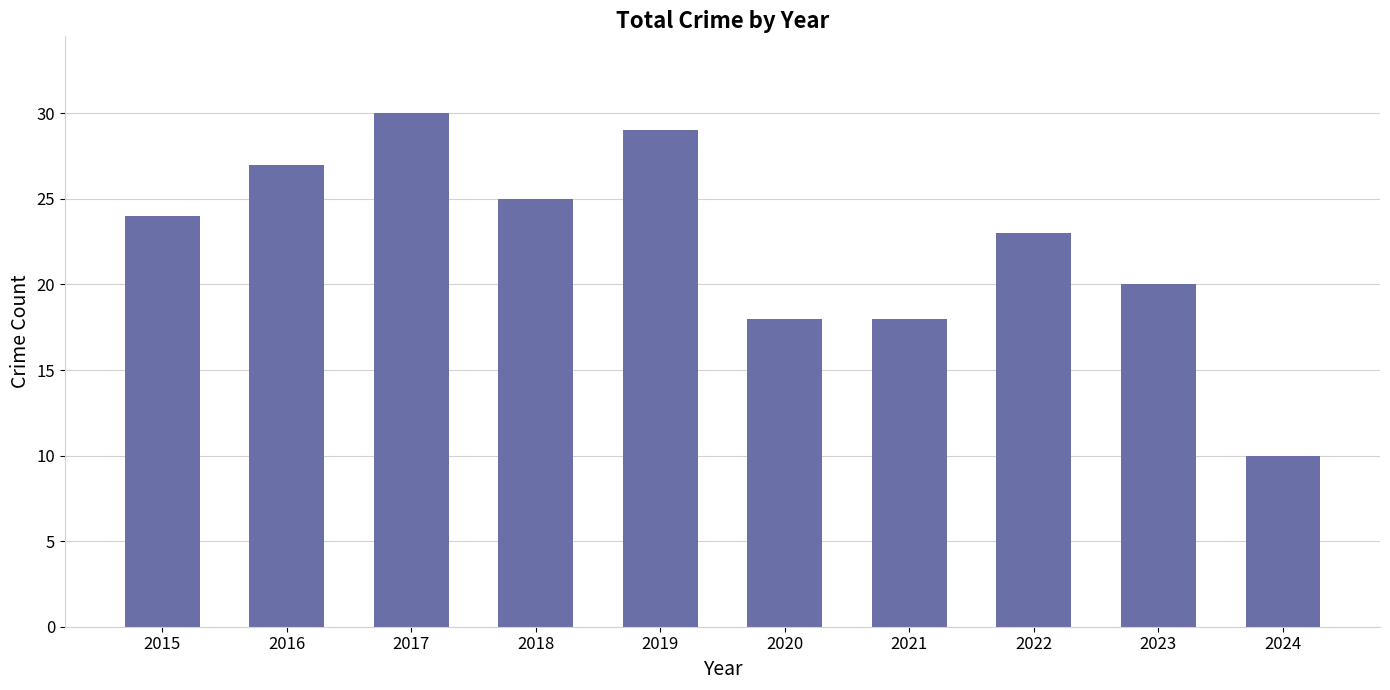

How many values are below 24?

5